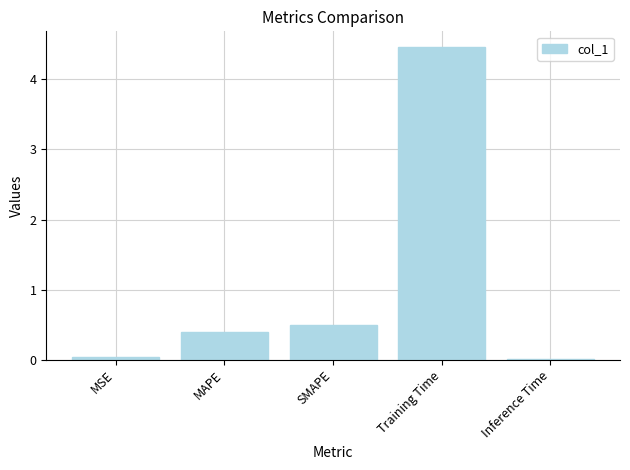

Count the number of data series in this chart.

1